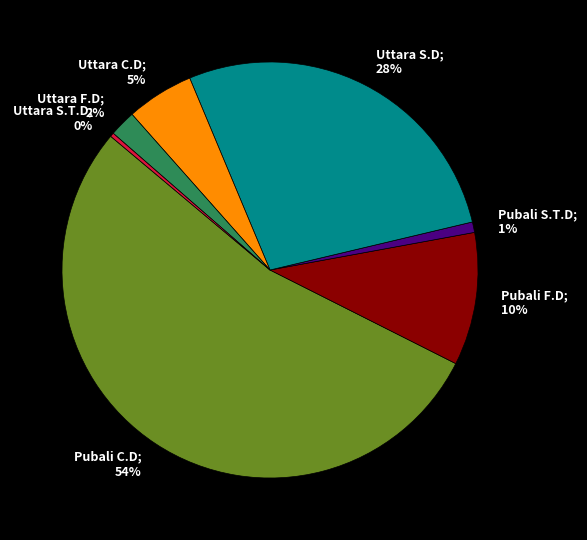

Count the number of slices in the pie.

7